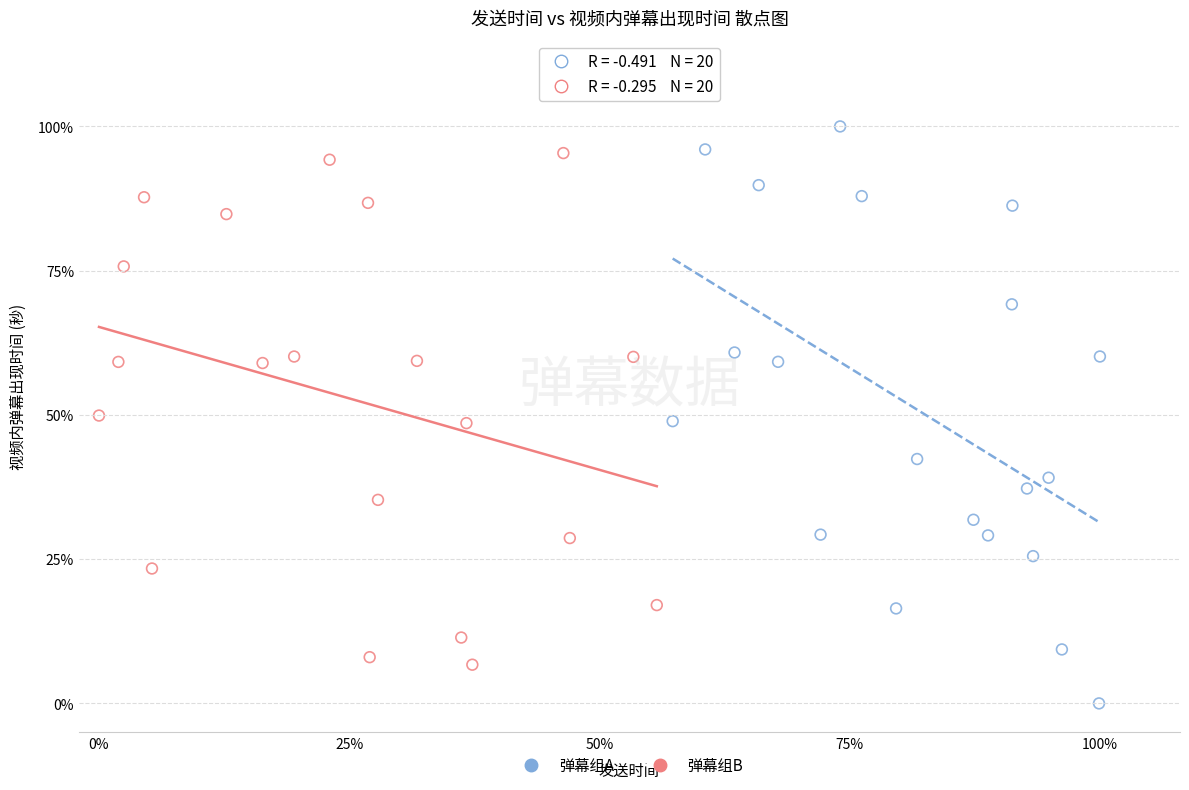

Which series reaches the minimum Y coordinate?

弹幕组A